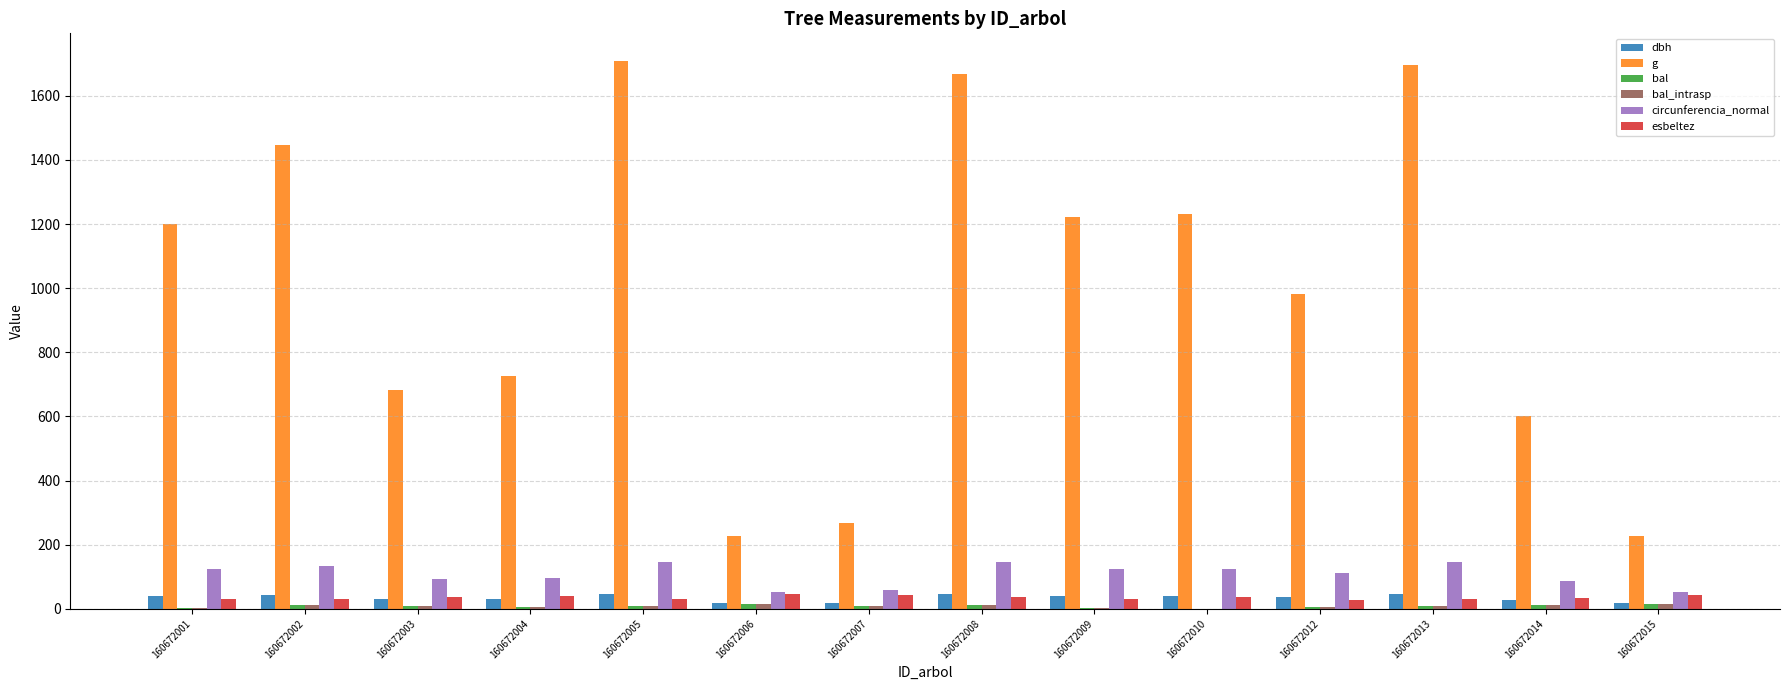

Which series has the largest range (max minus min)?

g